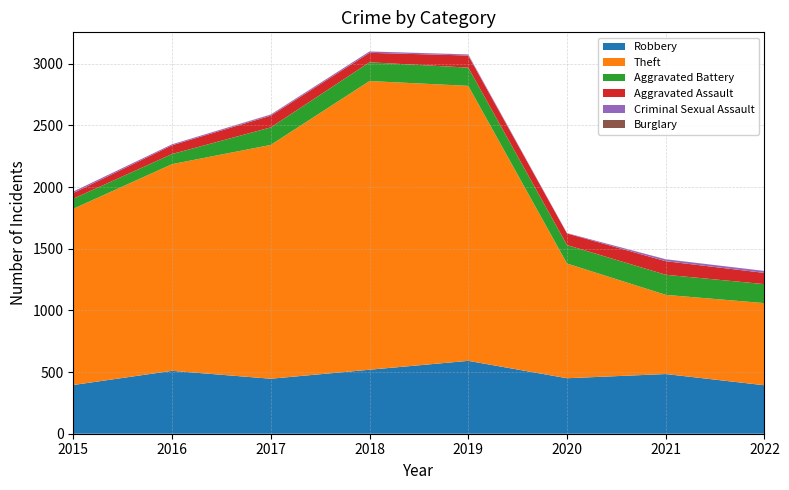

Which series has the widest spread of values?

Theft